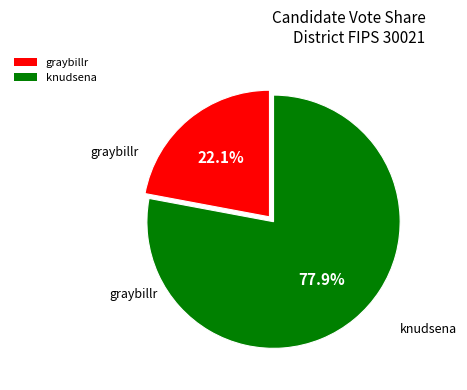

What percentage is the graybillr slice, to the nearest percent?

22%